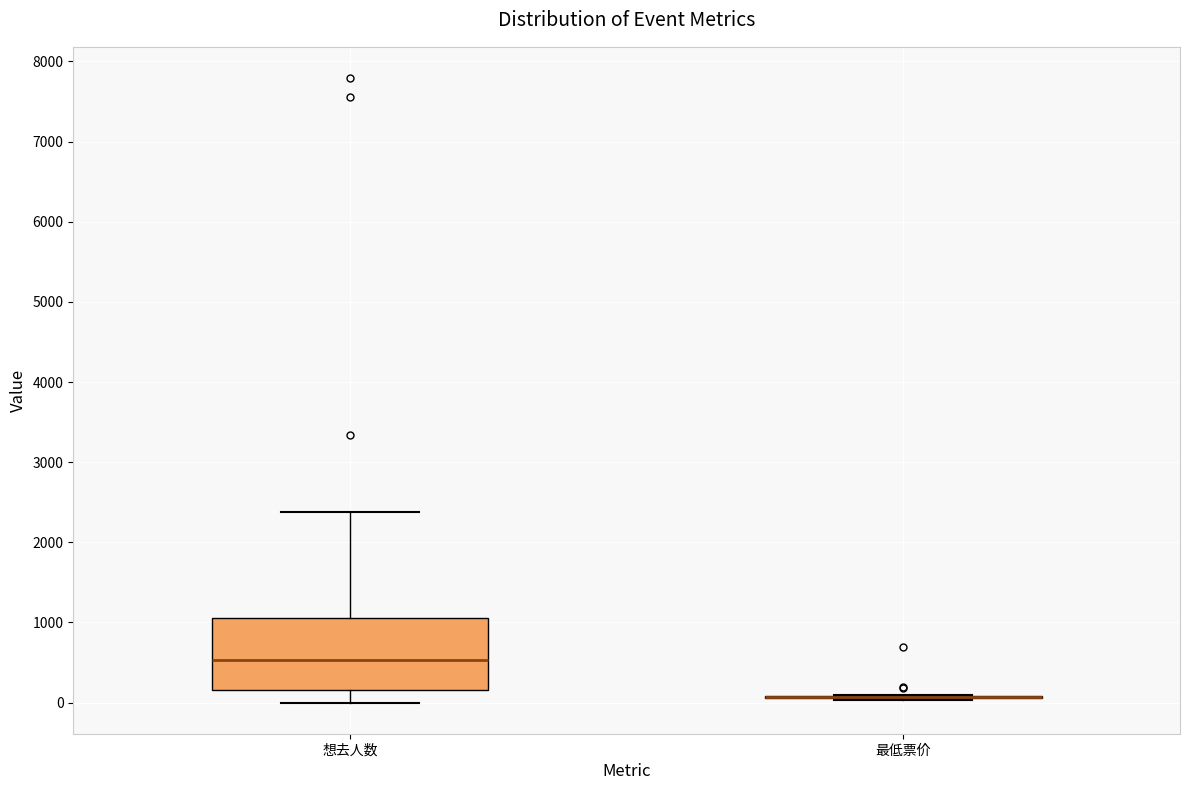

Reading left to right, transcribe this box plot: for each box, give where its median line is, the range the box spans, and where its two whiskers end, as read against the y-axis. The values are not printed on the chart, so give them approximately, as read against the axis.

想去人数: median 500, box 200 to 1100, whiskers 0 to 2400
最低票价: box collapsed to a line at 100, whiskers 0 to 100